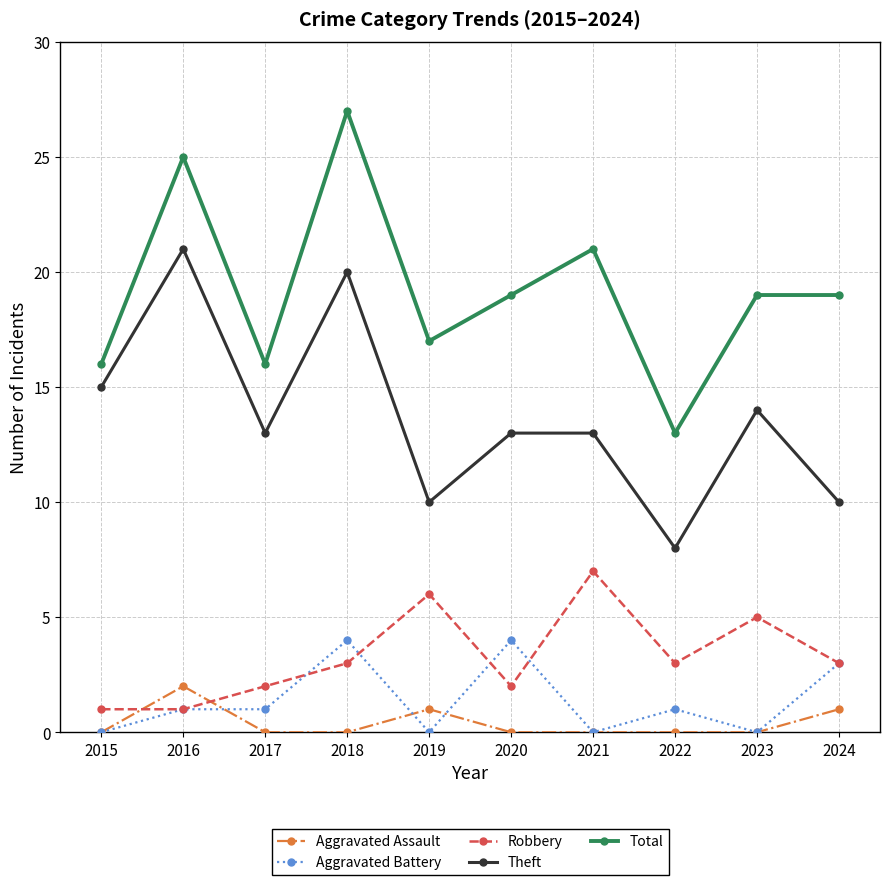

How many lines are shown in the chart?

5